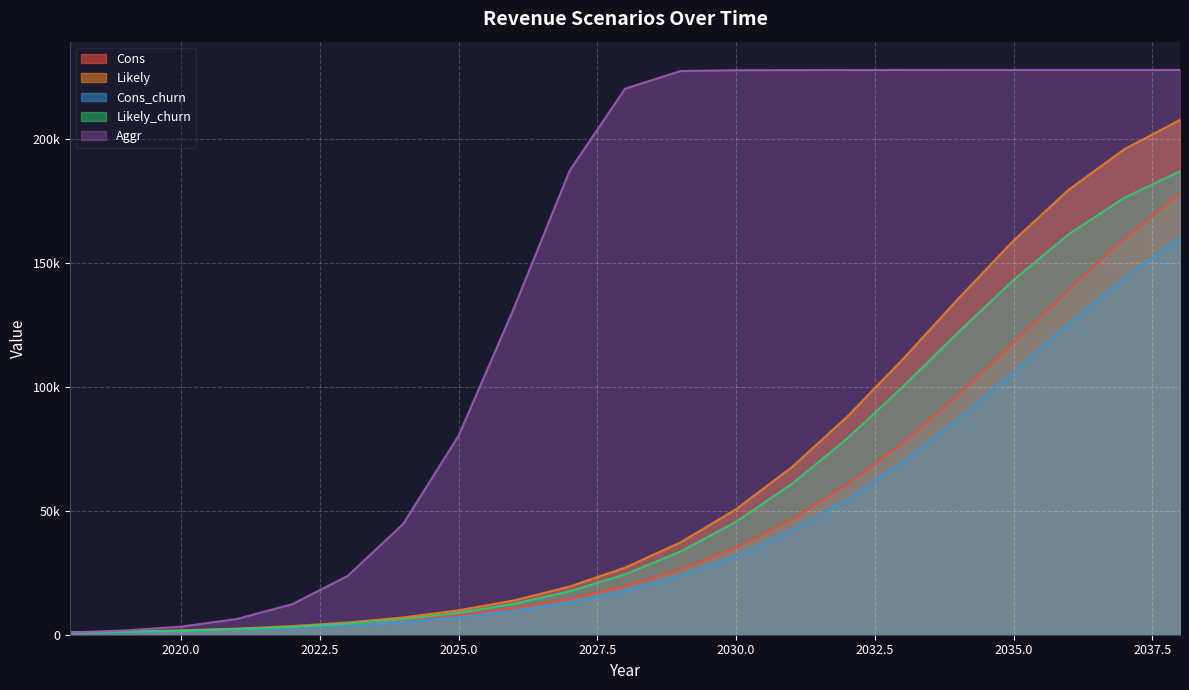

True or false: Cons_churn and Likely_churn intersect in this chart.

False